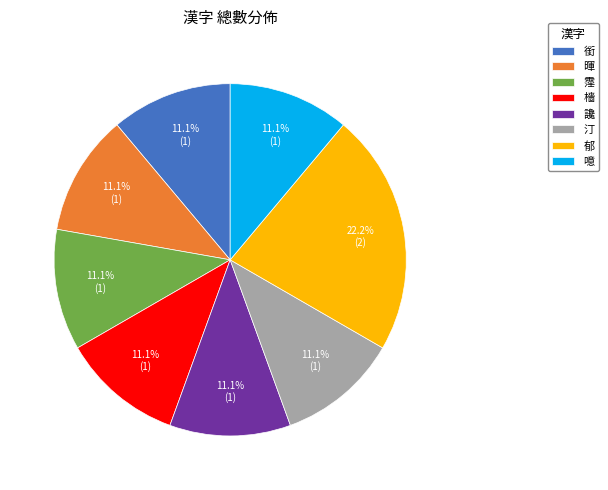

The 霪 slice represents 11% of the pie. True or false?

True